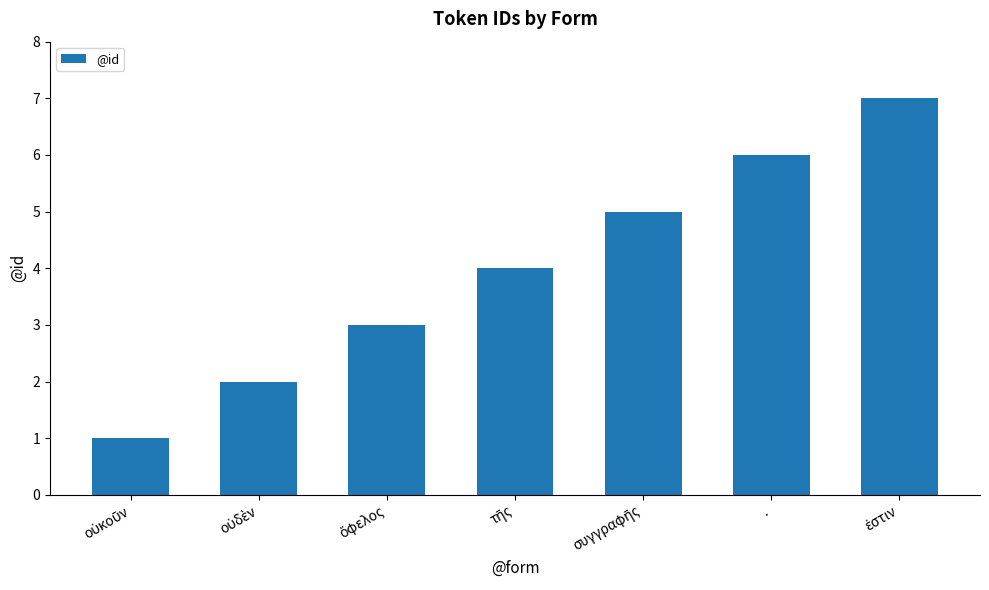

What is the label of the 6th bar from the left?

.